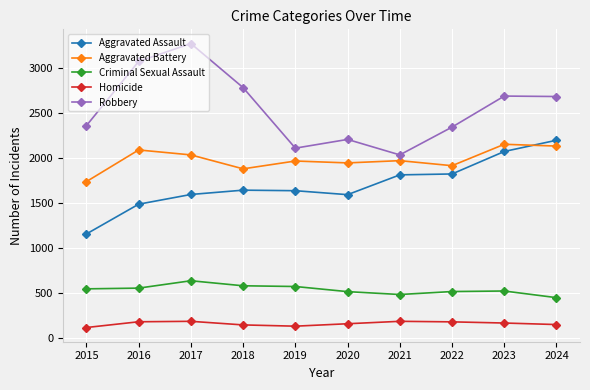

Which series has the largest range (max minus min)?

Robbery